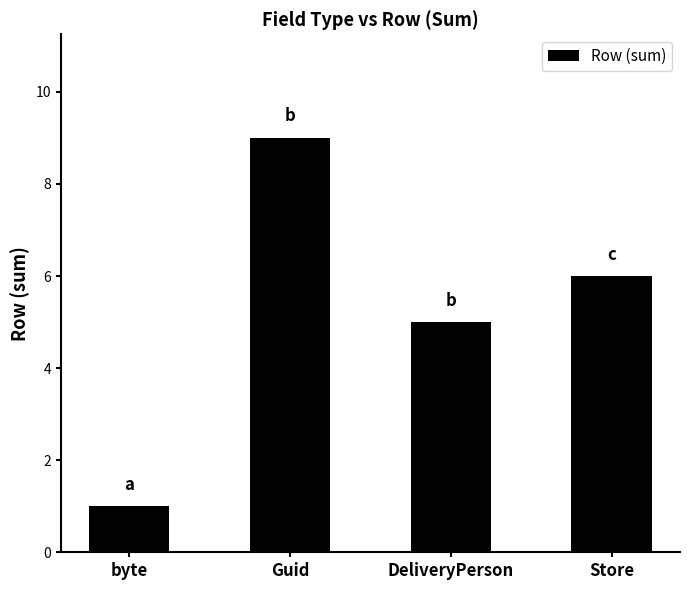

What is the change in value from DeliveryPerson to Store?

+1